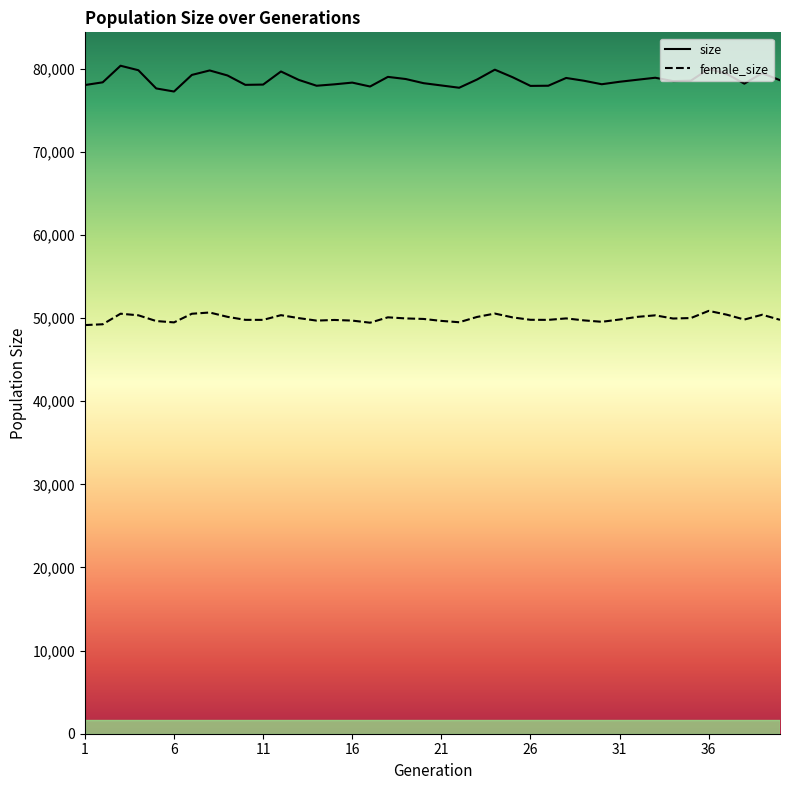

What is the difference between the highest and lowest values at 34?

28558